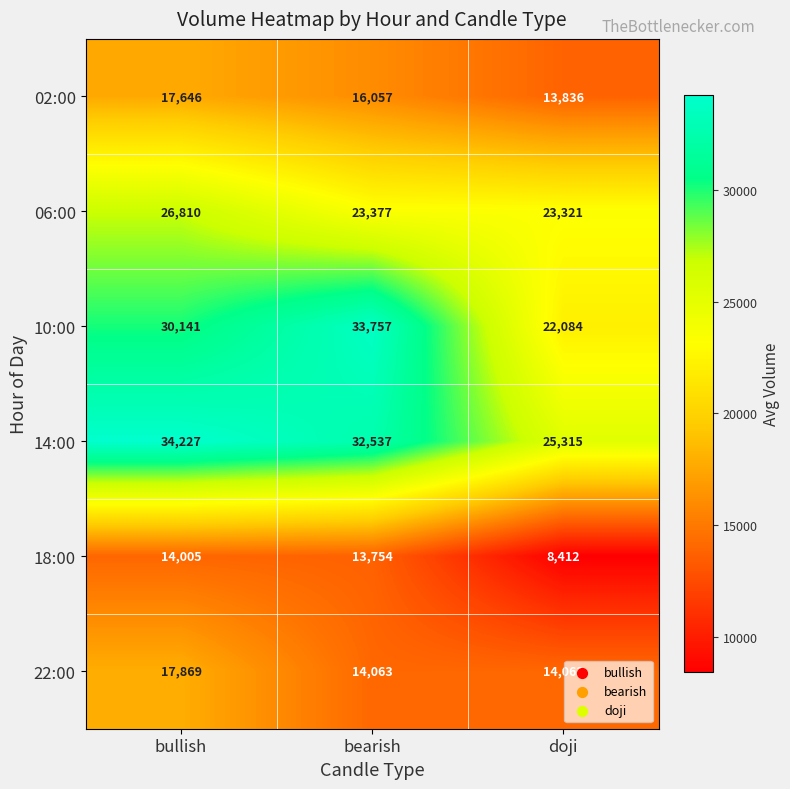

Between bearish and doji, which series saw the biggest shift?

10:00